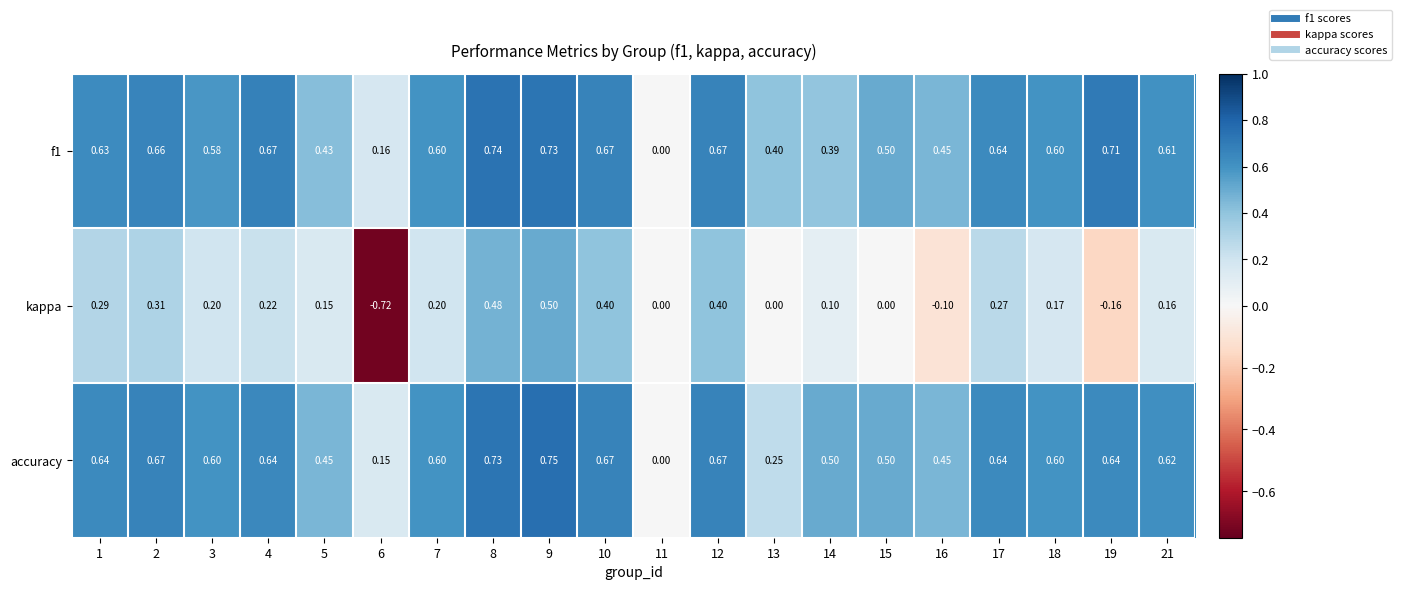

Which series has the widest spread of values?

kappa